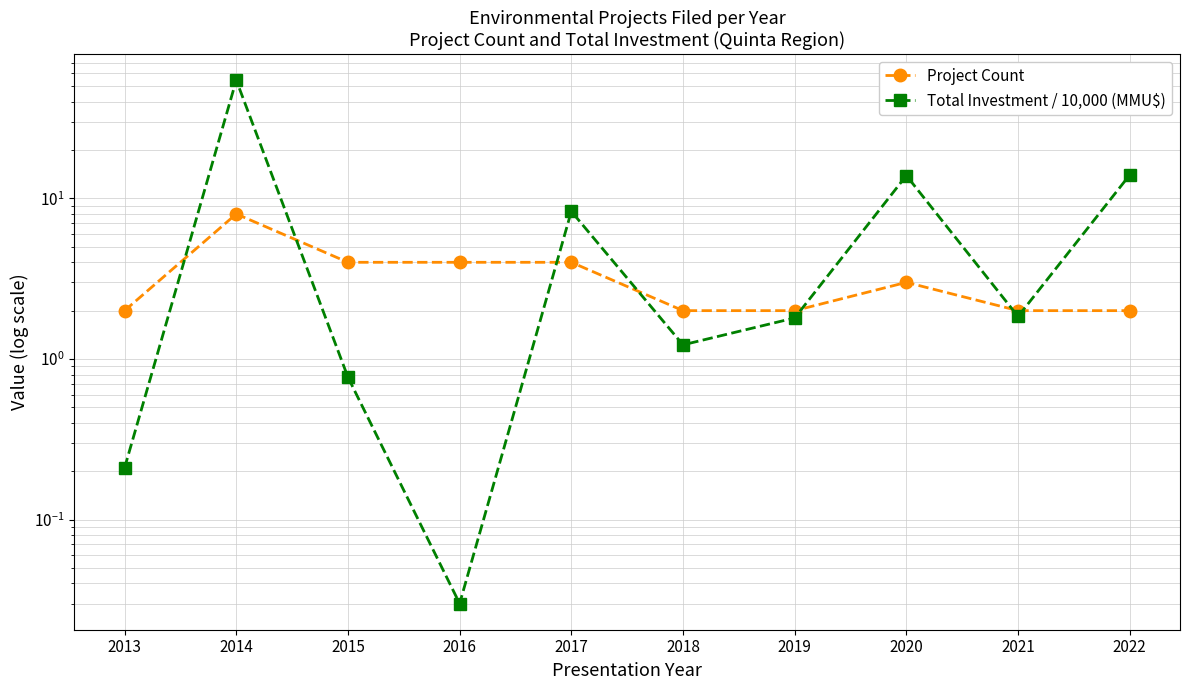

In Total Investment / 10,000 (MMU$), how many points are lower than both neighbors (excluding endpoints)?

3